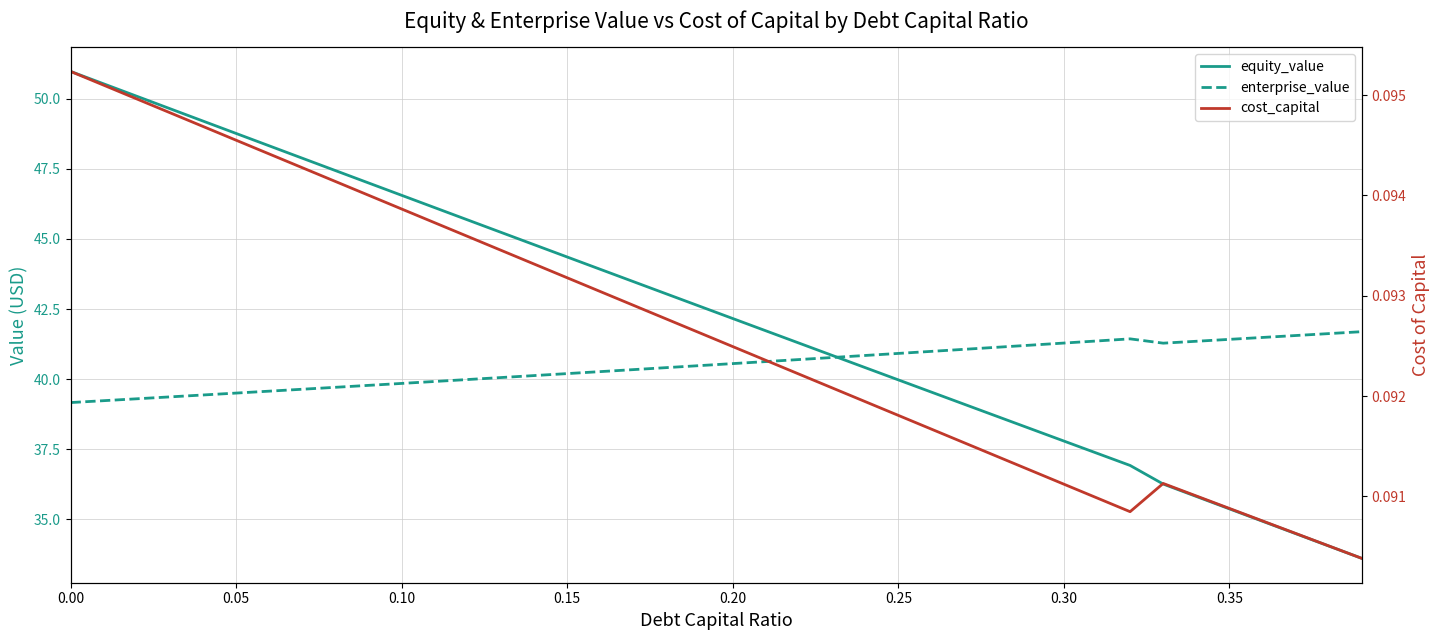

True or false: cost_capital has a value of 0.1 at 24.

False